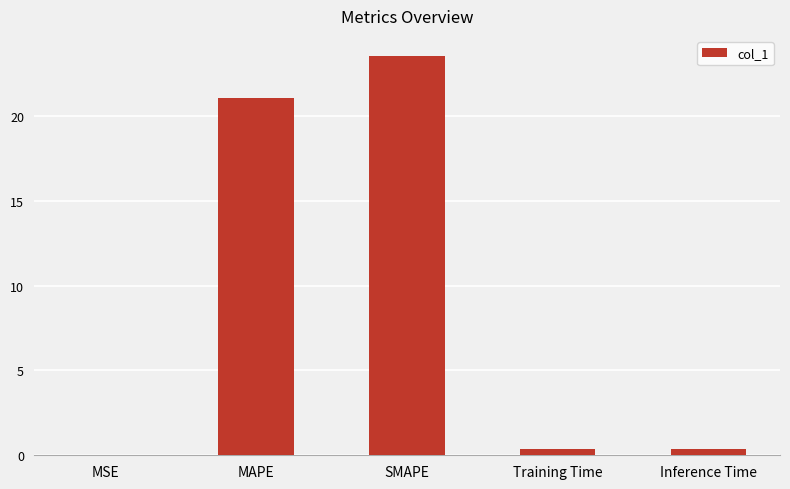

What is the greatest value displayed?

23.5